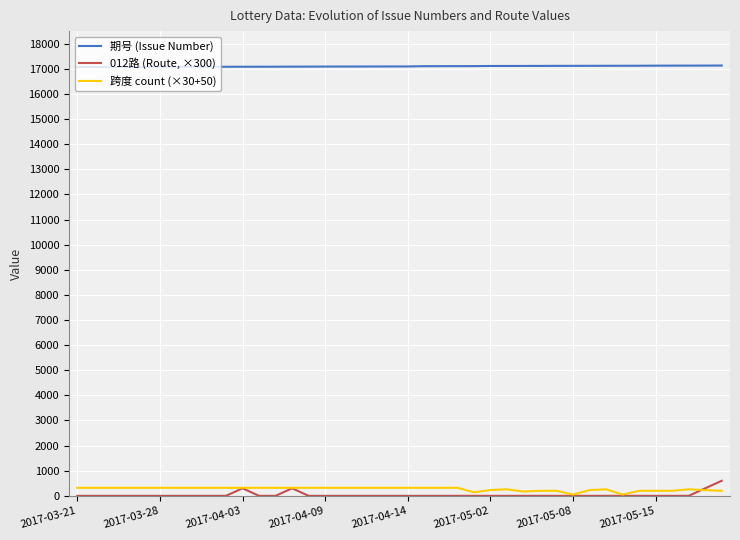

How many values in the 期号 (Issue Number) series are below 17097?

20